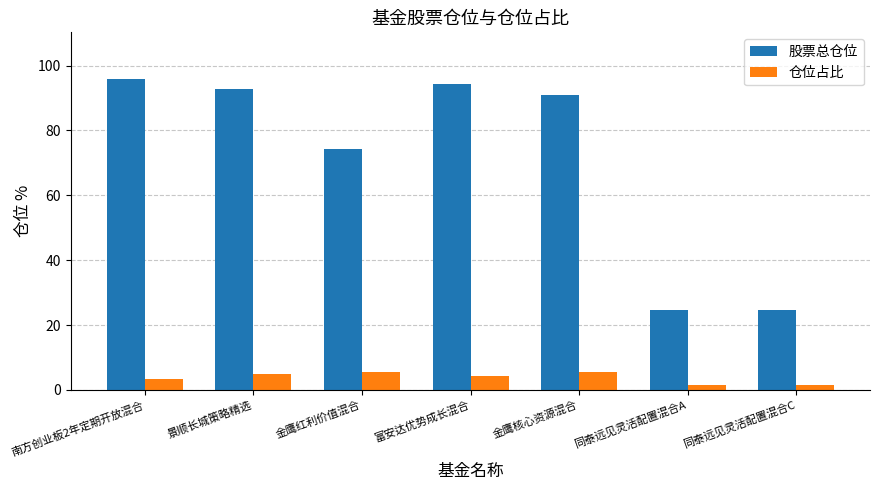

What is the difference between the maximum and second lowest values in the 股票总仓位 series?

71.4